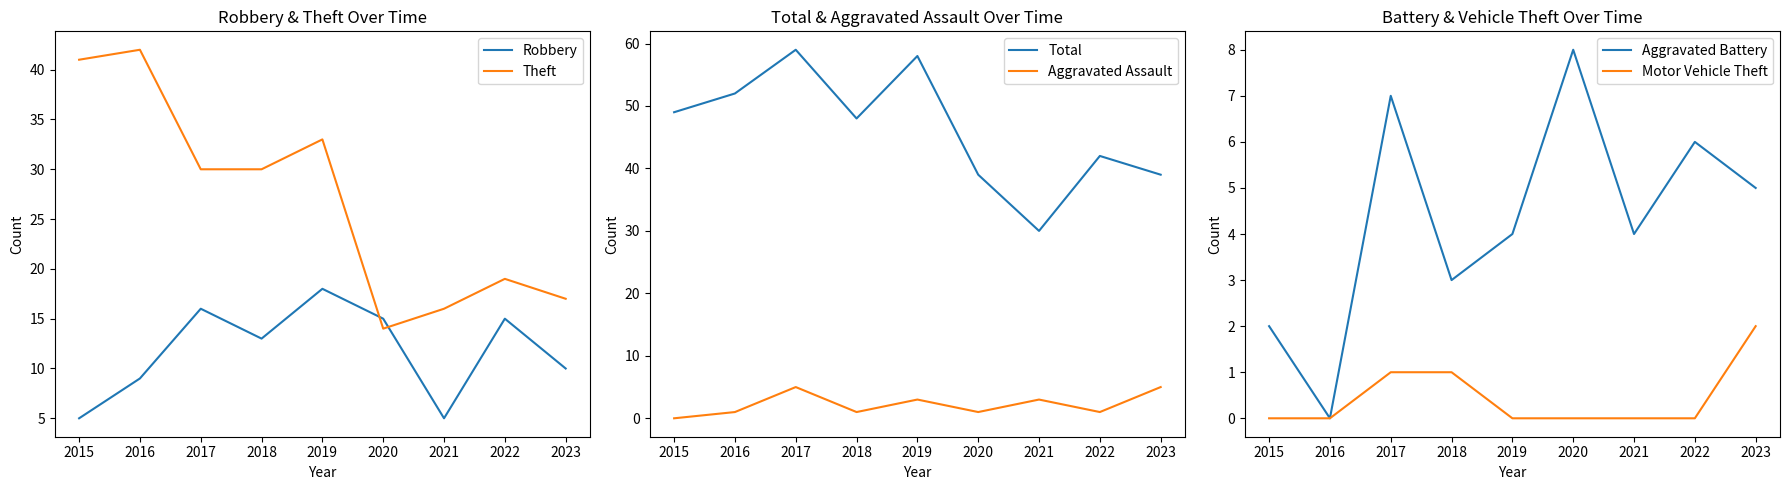

What is the approximate value of Robbery at 2021?

5